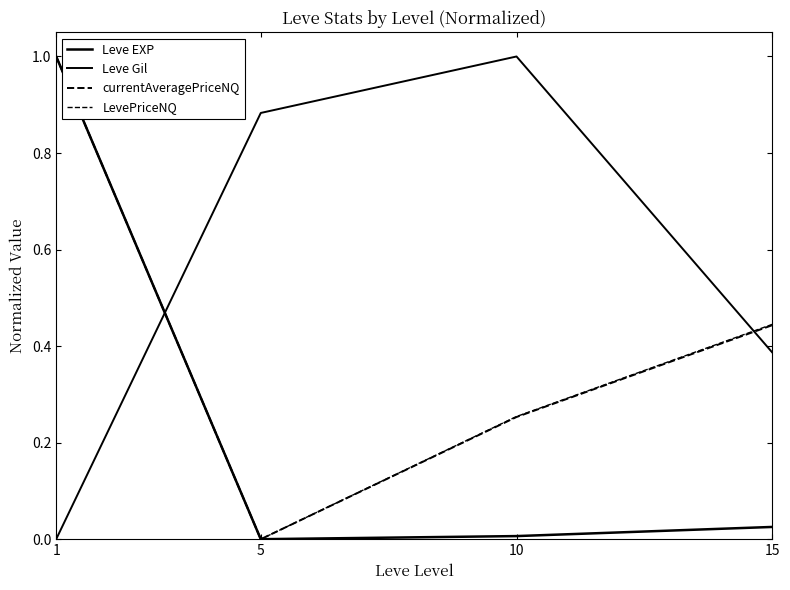

Where do currentAveragePriceNQ and Leve Gil first cross each other?

1 and 5